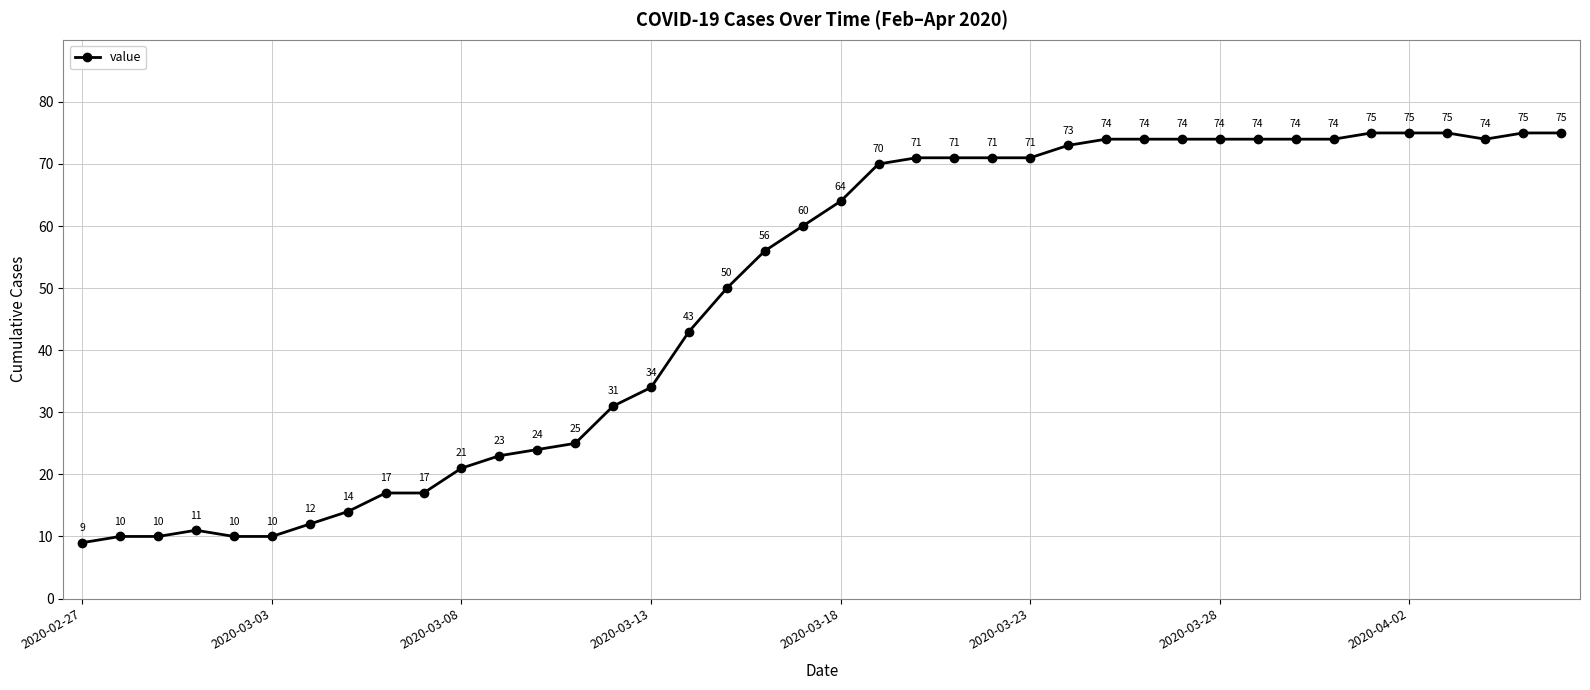

What is the value of the 26th point from the left?

71